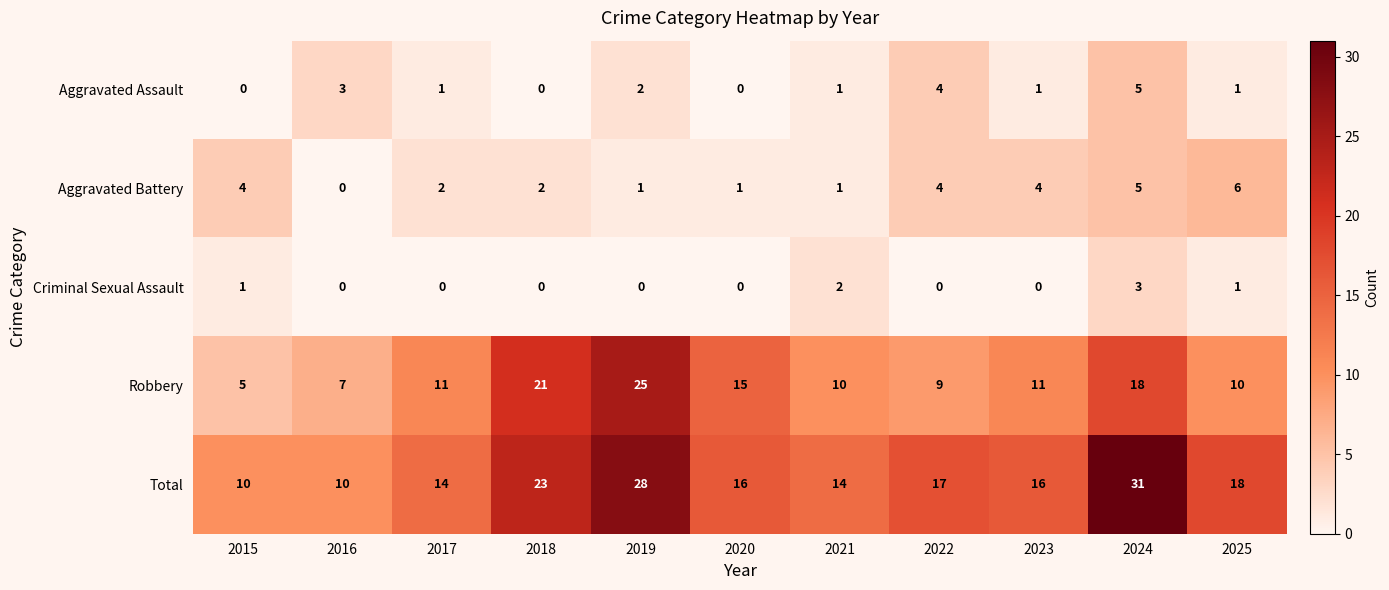

Which series changed the most between 2020 and 2024?

Total